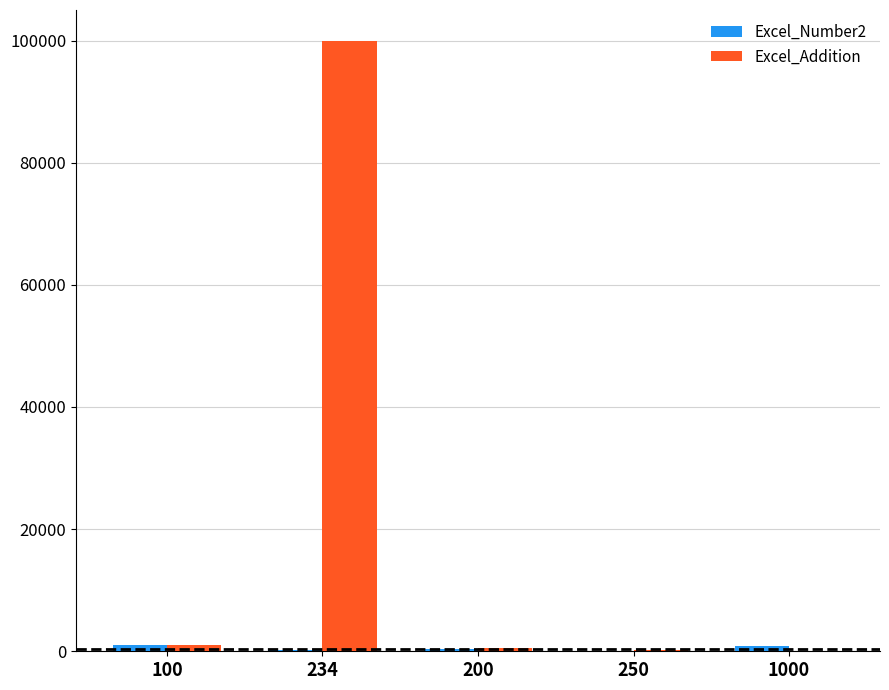

At which category is the sum across all series the highest?

234